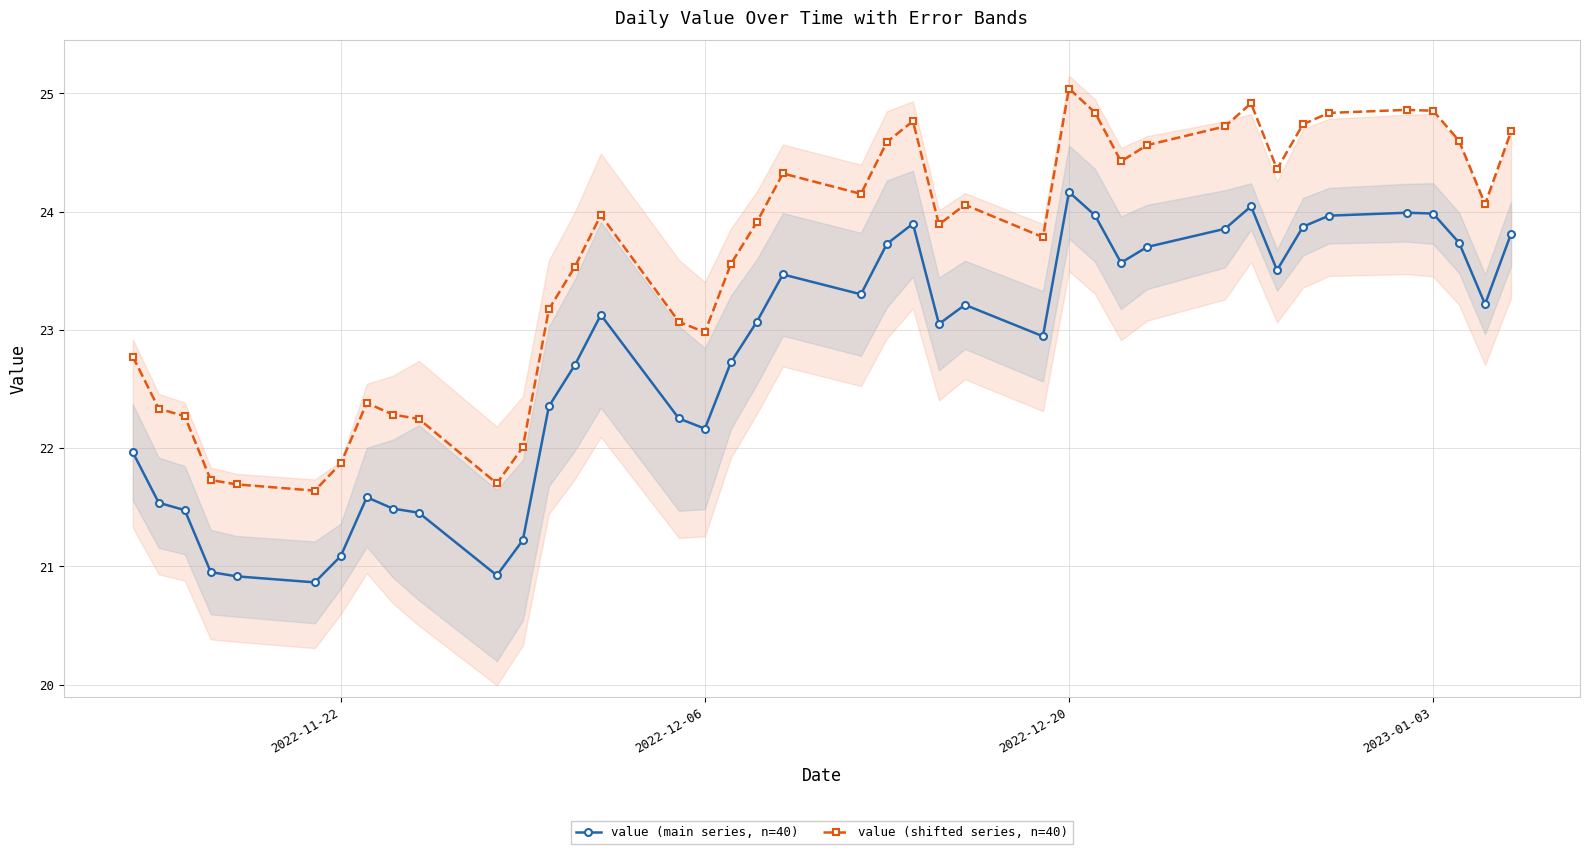

At which label is value (shifted series, n=40) closest to 23?

2022-12-06